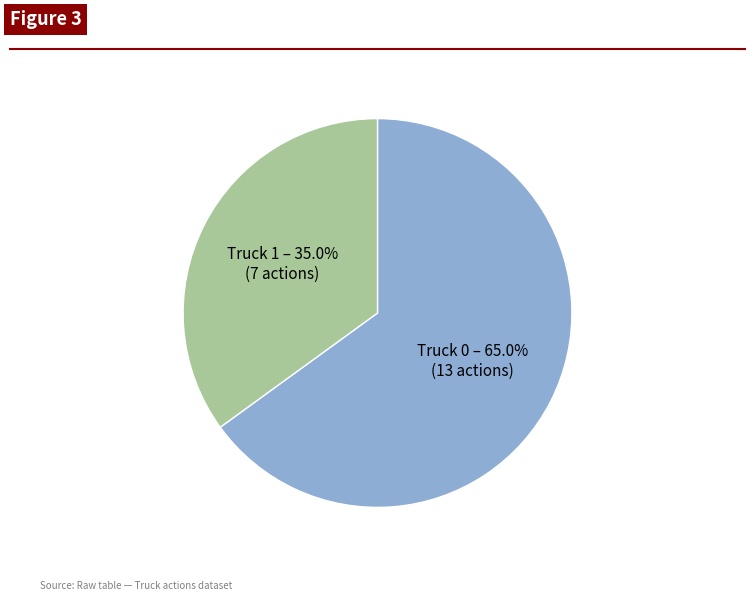

Count the number of slices in the pie.

2